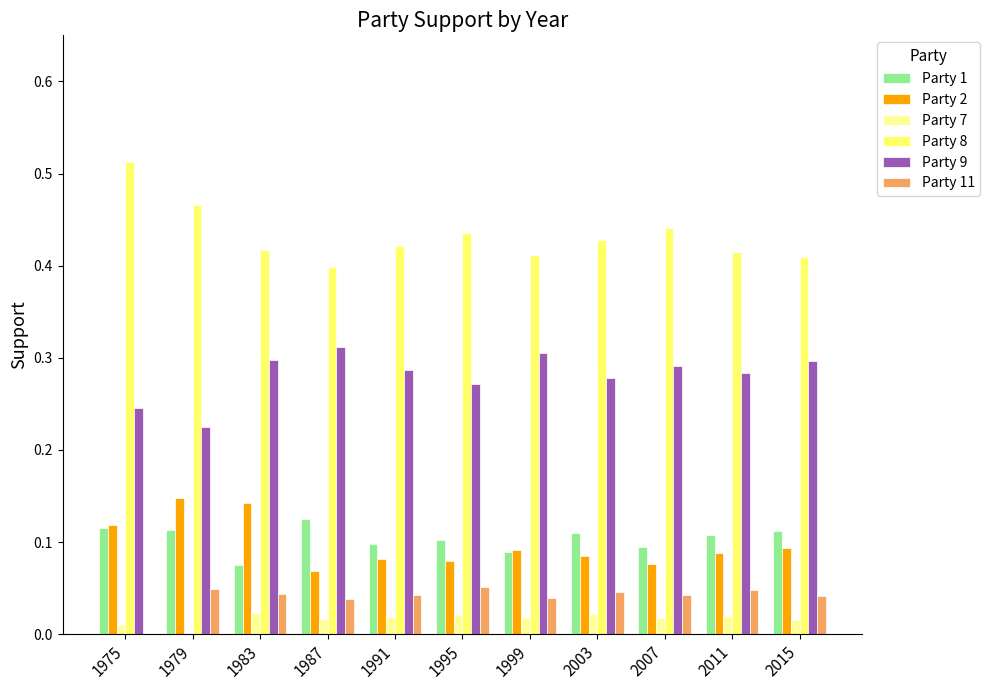

How many data points does each series have?

11